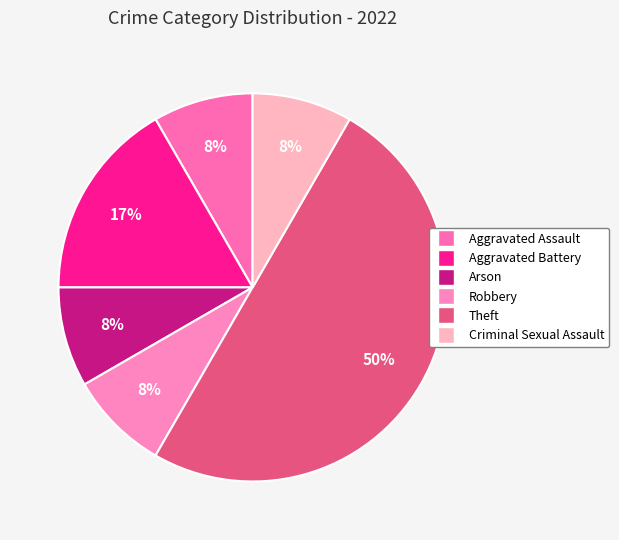

Is the sum of Aggravated Assault and Theft greater than half?

Yes